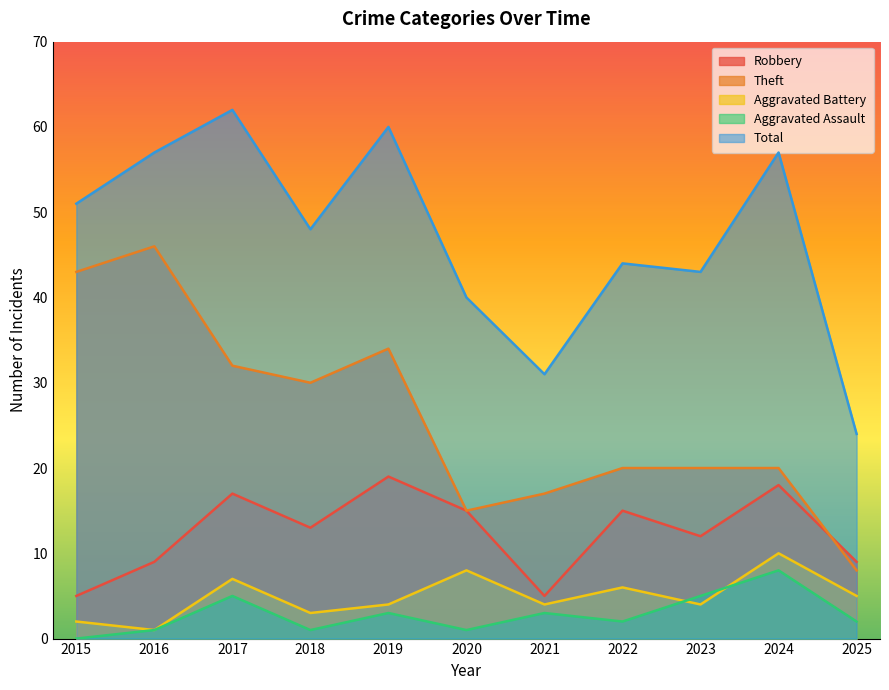

Rank the series by their maximum value, from highest to lowest.

Total, Theft, Robbery, Aggravated Battery, Aggravated Assault